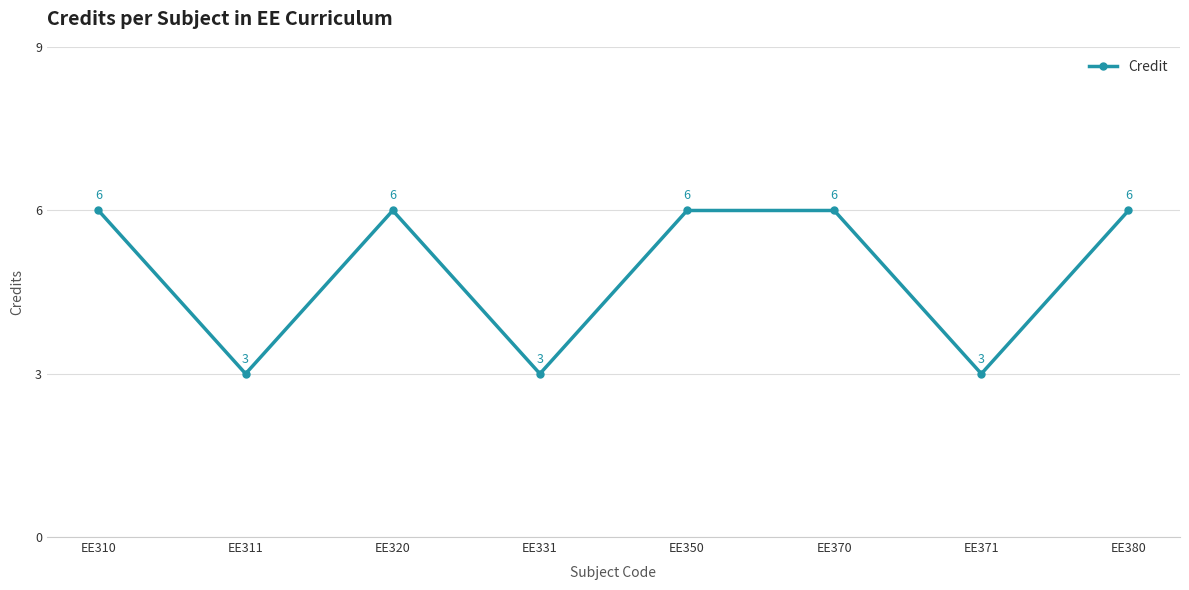

How many points are lower than both their immediate neighbors (excluding endpoints)?

3